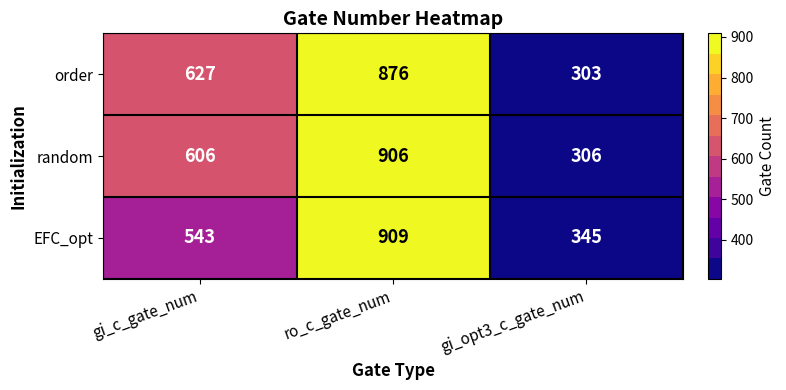

List the series in order of their overall mean, lowest first.

EFC_opt, order, random